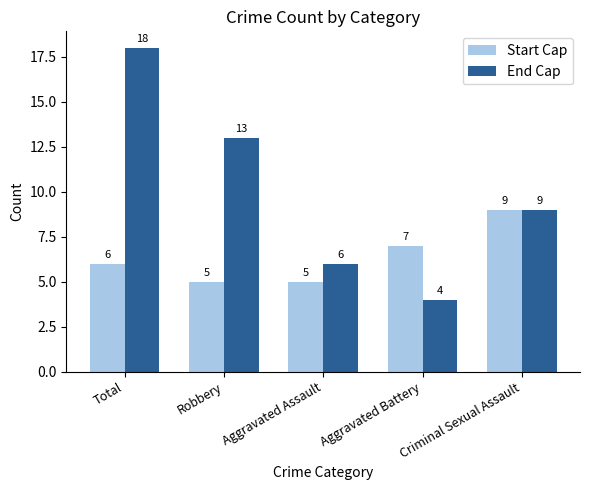

Reading left to right, transcribe all the data shown in this chart.

Start Cap: 6	5	5	7	9
End Cap: 18	13	6	4	9